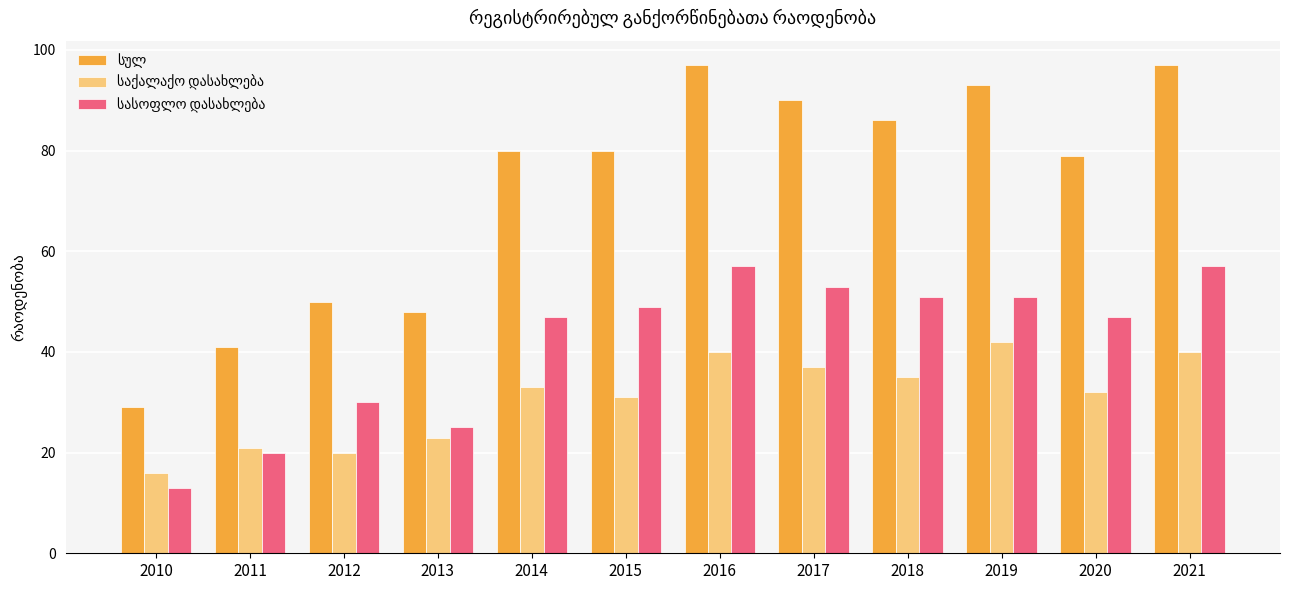

What is the spread (max minus min) of values at 2011?

21